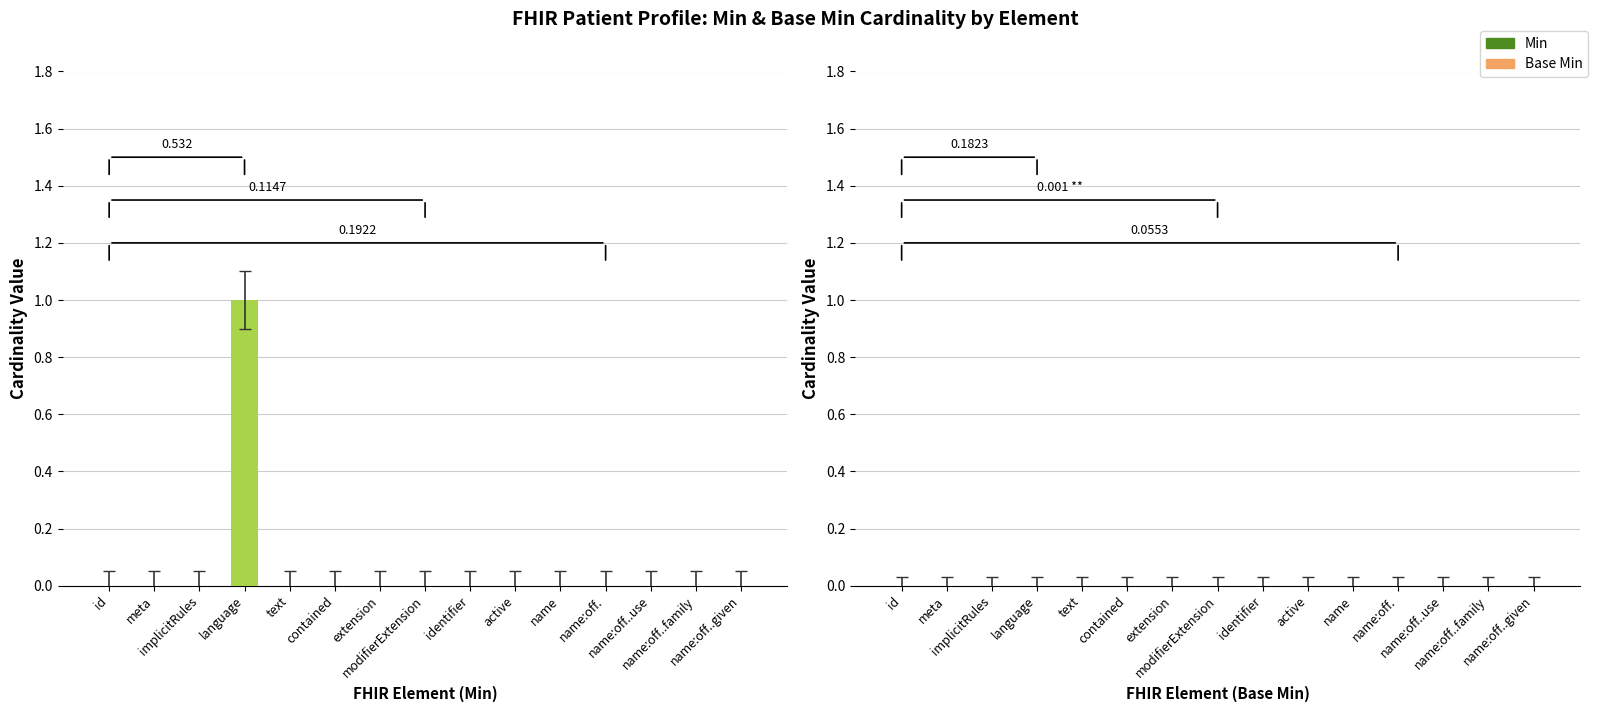

What position from the left is name?

11